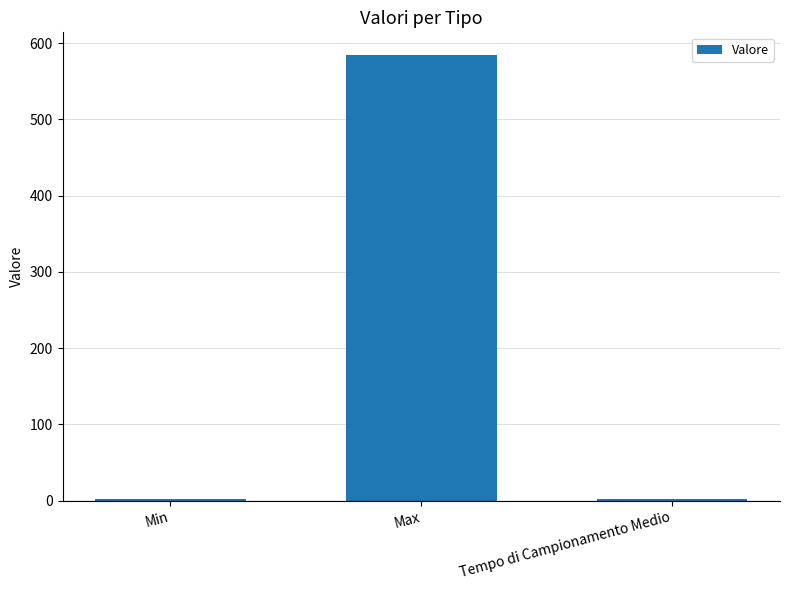

The value at Max is 585.0. True or false?

True